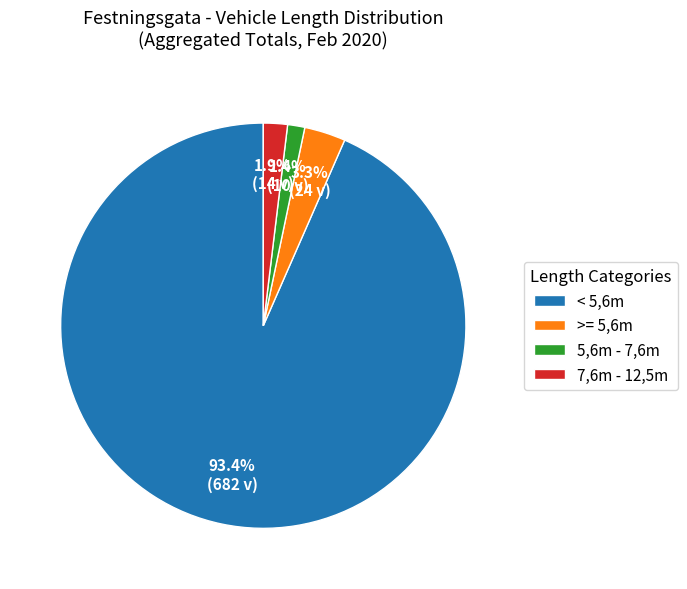

Which has a higher value, >= 5,6m or 7,6m - 12,5m?

>= 5,6m